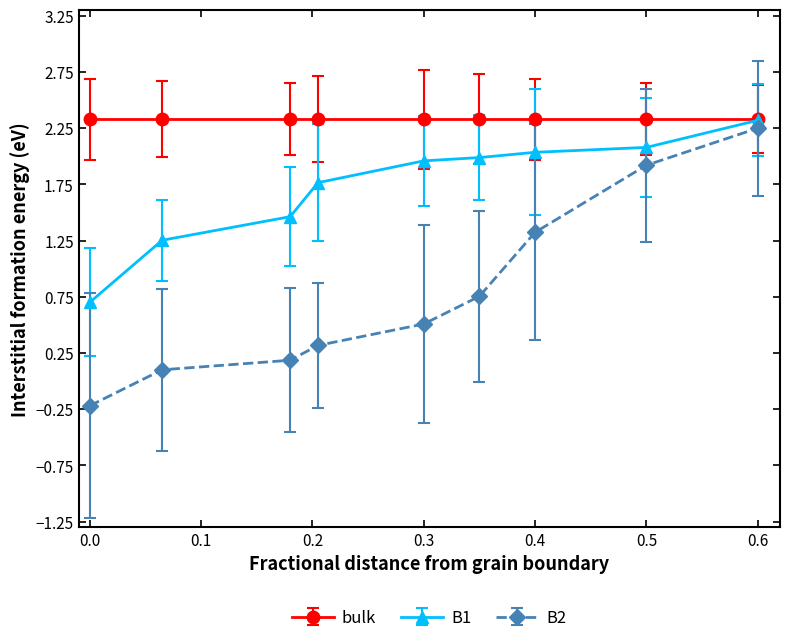

Does the chart display data point markers on the line(s)?

Yes